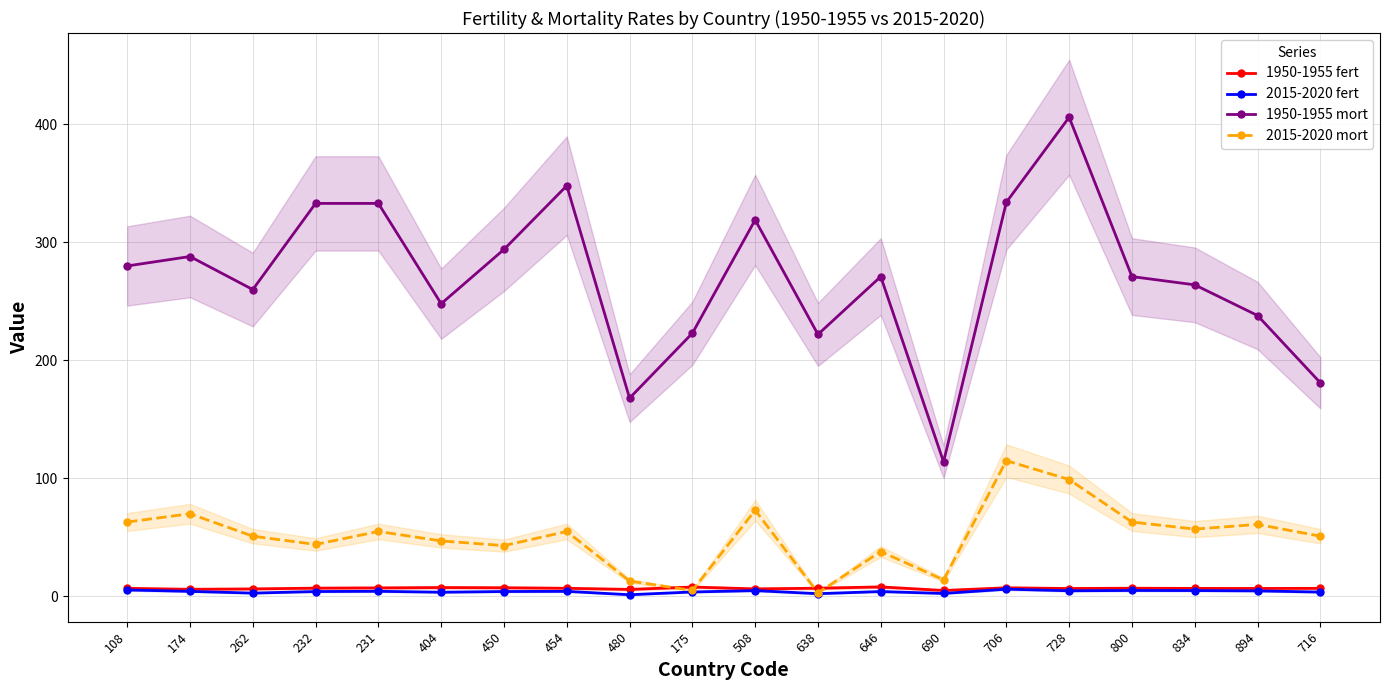

Is it true that 1950-1955 fert equals 7.9 at 175?

True